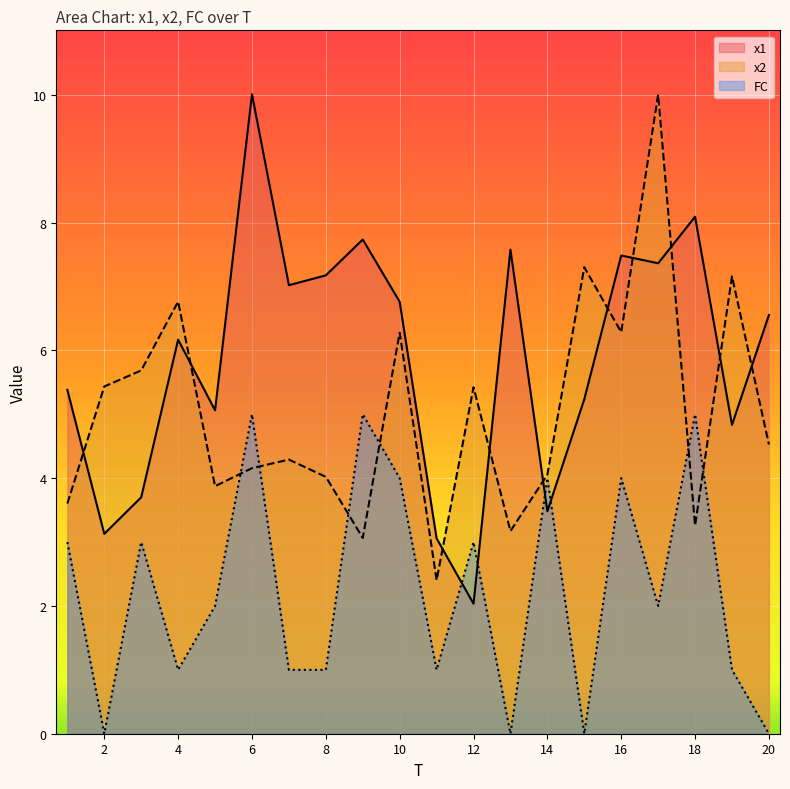

What is the highest value of the x2 series?

10.0